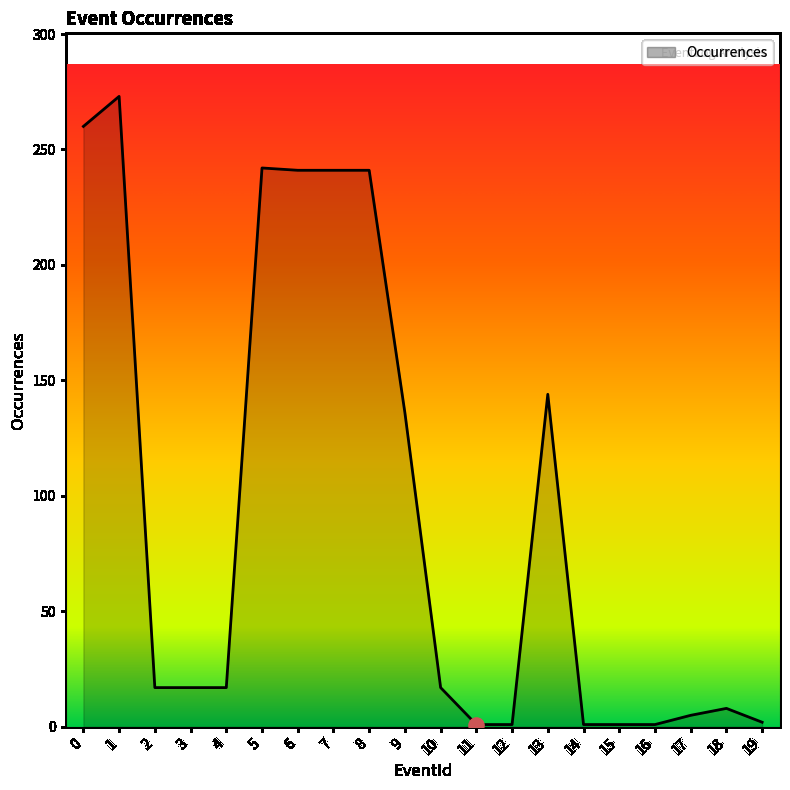

What is the change in value from 7 to 14?

-240